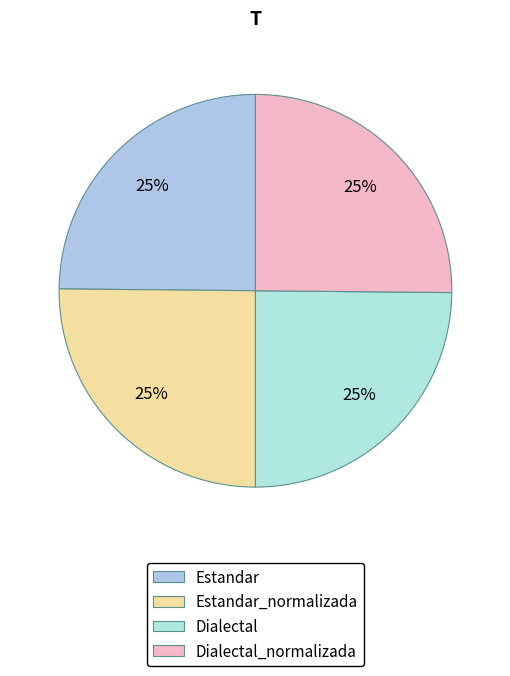

Is there a majority slice in this chart?

No